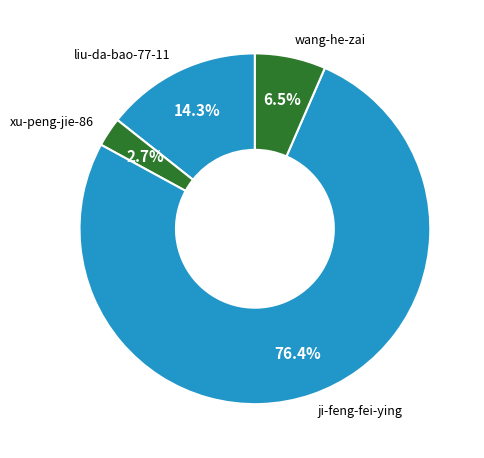

How many segments does this pie chart have?

4